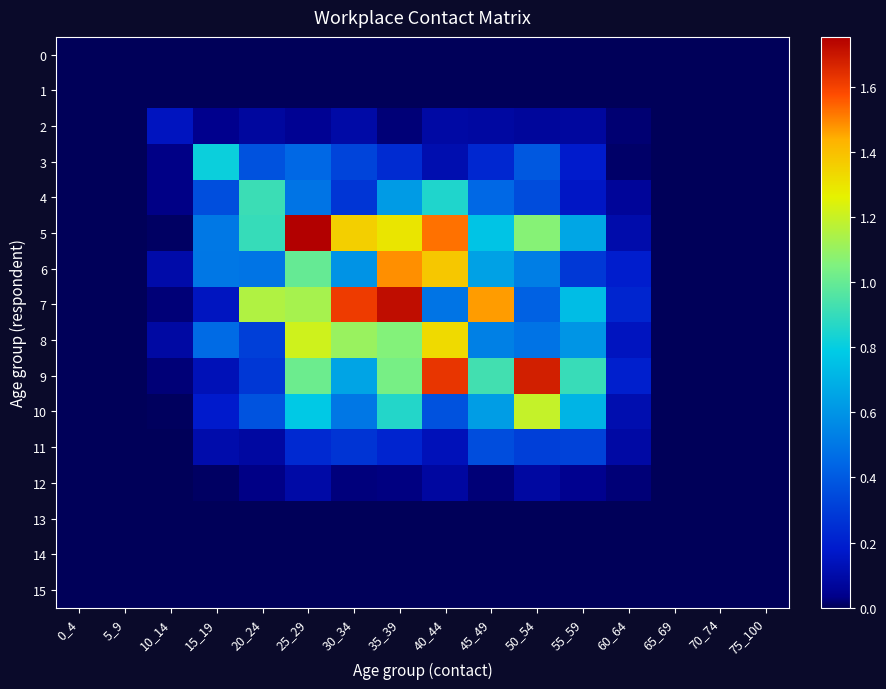

At which category is the sum across all series the highest?

35_39